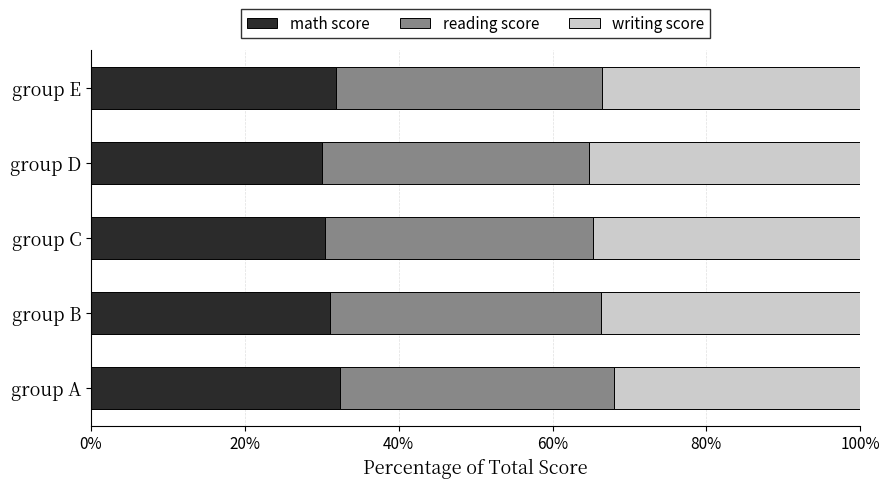

What is the lowest value of the math score series?

30.0